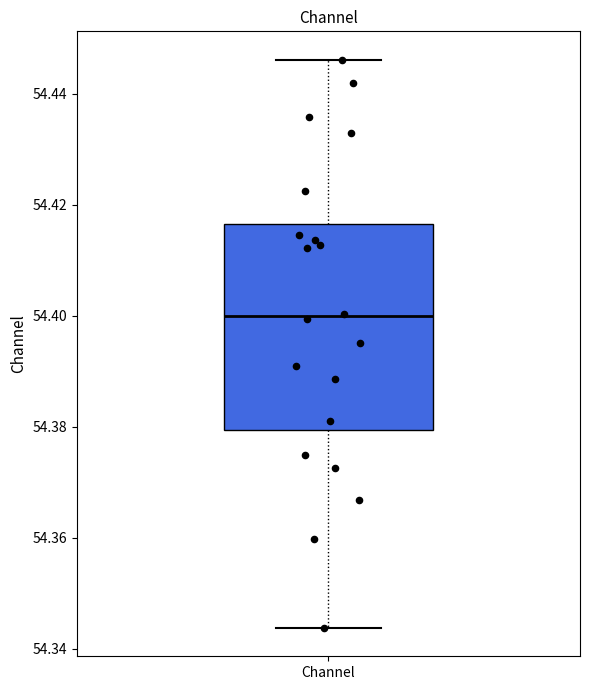

Transcribe this box plot: give where the median line is, the range the box spans, and where the two whiskers end, as read against the y-axis. The values are not printed on the chart, so give them approximately, as read against the axis.

median 54.400, box 54.380 to 54.416, whiskers 54.344 to 54.446